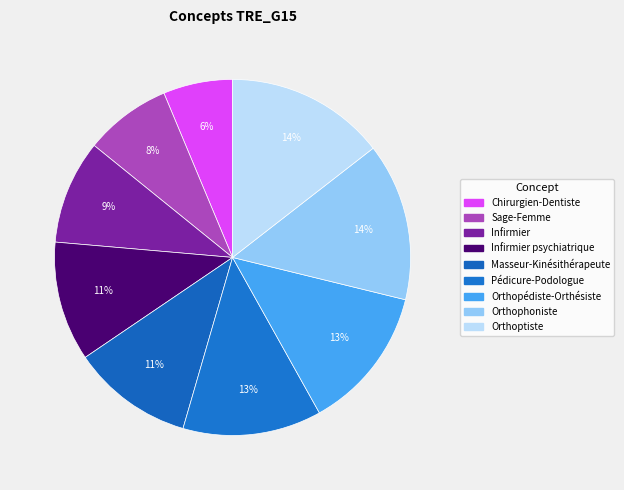

To the nearest percent, what is the difference between the largest and smallest slice percentages?

8%